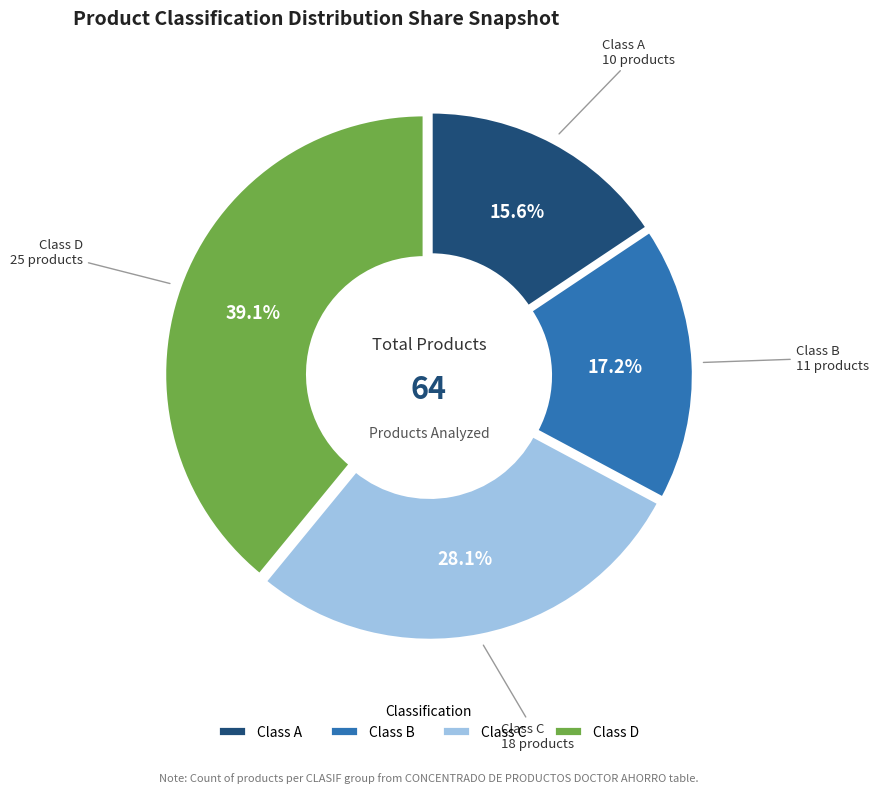

Does Class B account for over 50% of the chart?

No